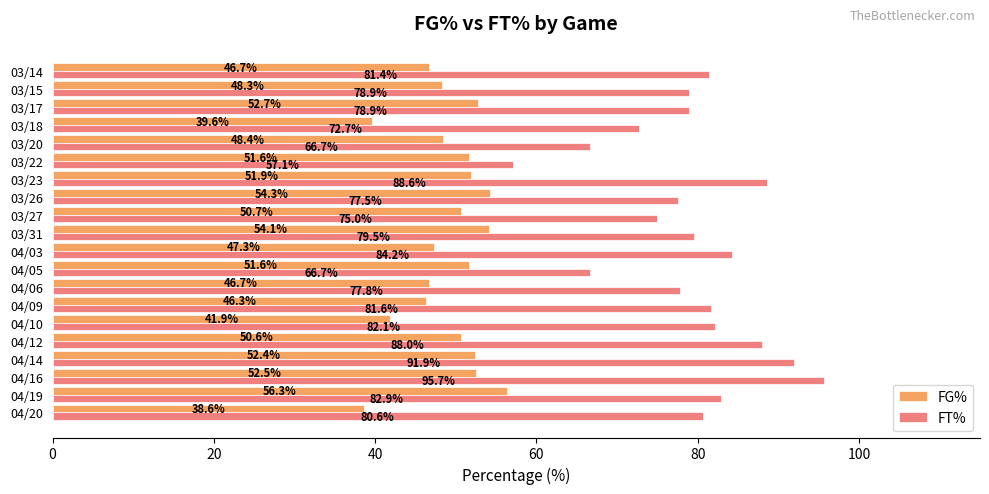

Which series has the largest range (max minus min)?

FT%